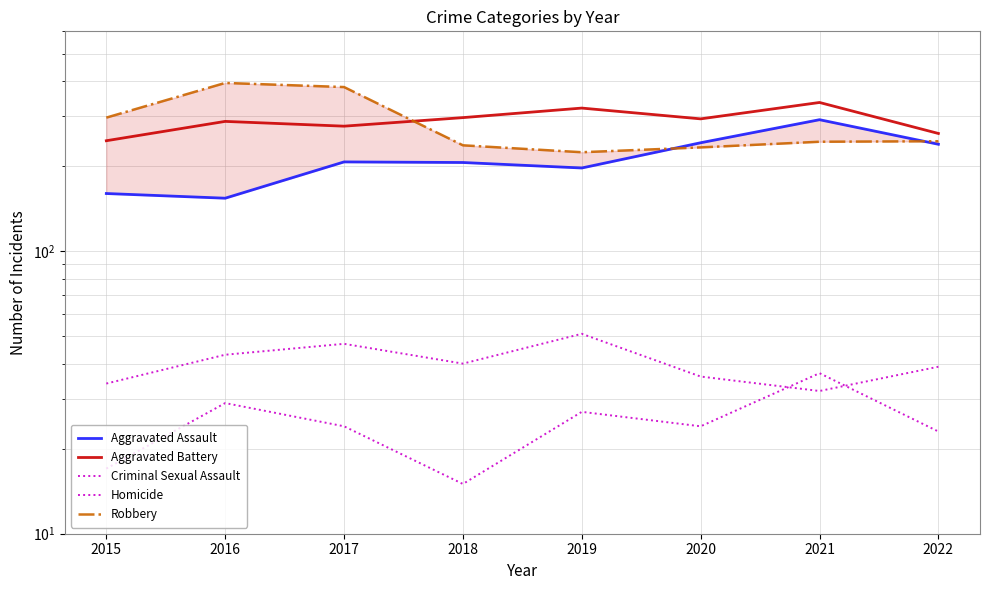

True or false: Aggravated Battery and Criminal Sexual Assault intersect in this chart.

False